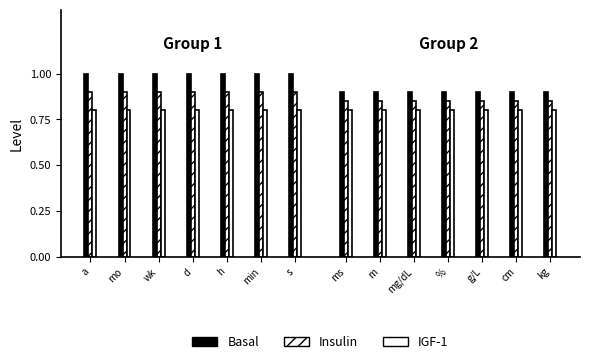

Is the value of Basal at s greater than the value of Insulin at a?

Yes